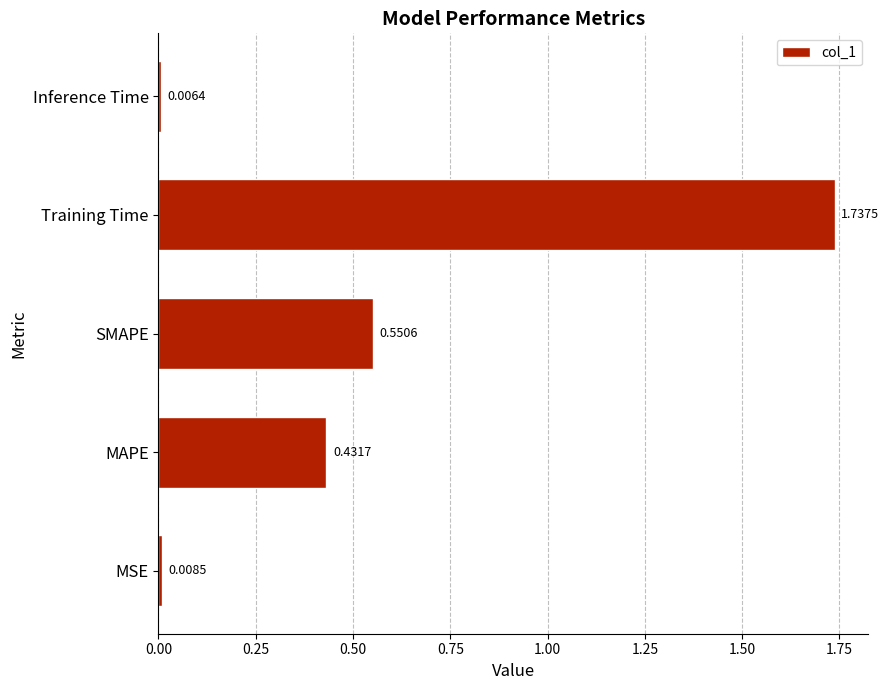

What is the difference between the values at Inference Time and SMAPE?

0.5